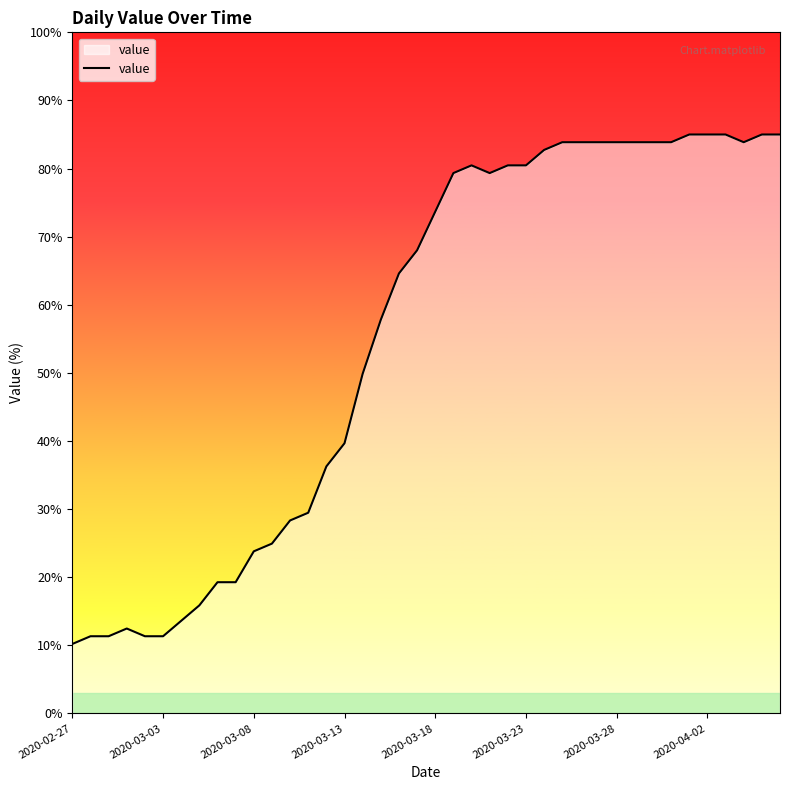

What is the minimum value shown in the chart?

10.2